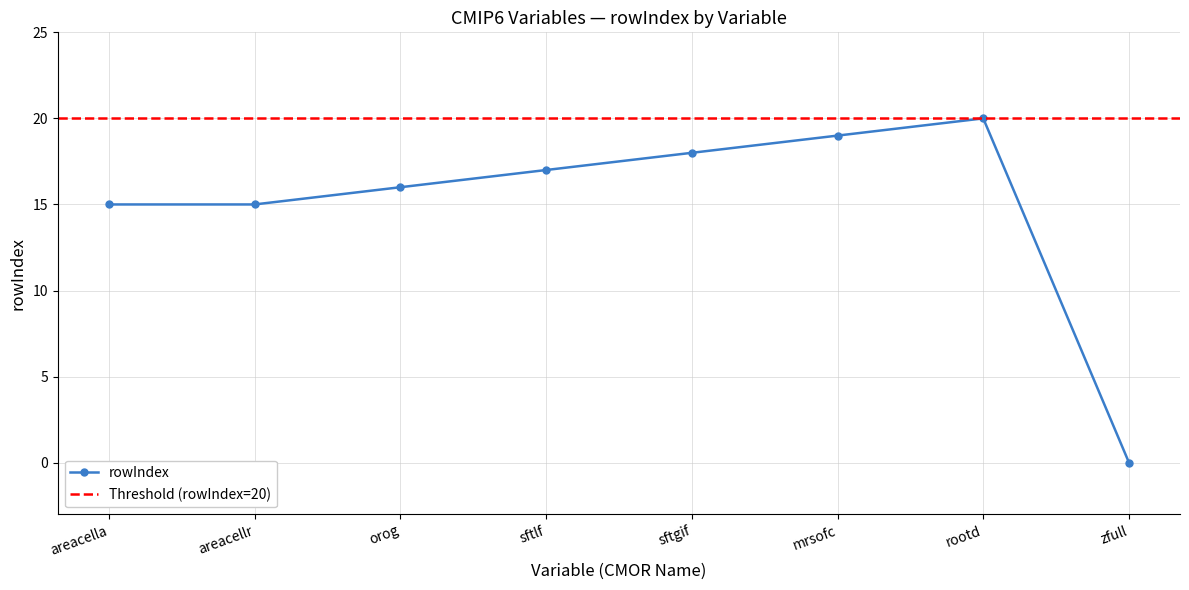

What is the change in value from sftlf to sftgif?

+1